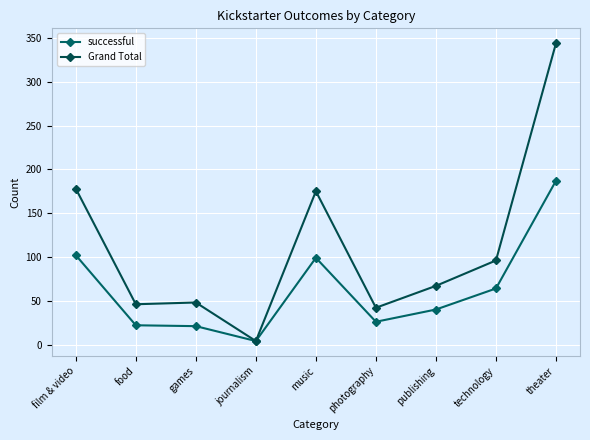

What is the sum of the successful values at film & video and games?

123